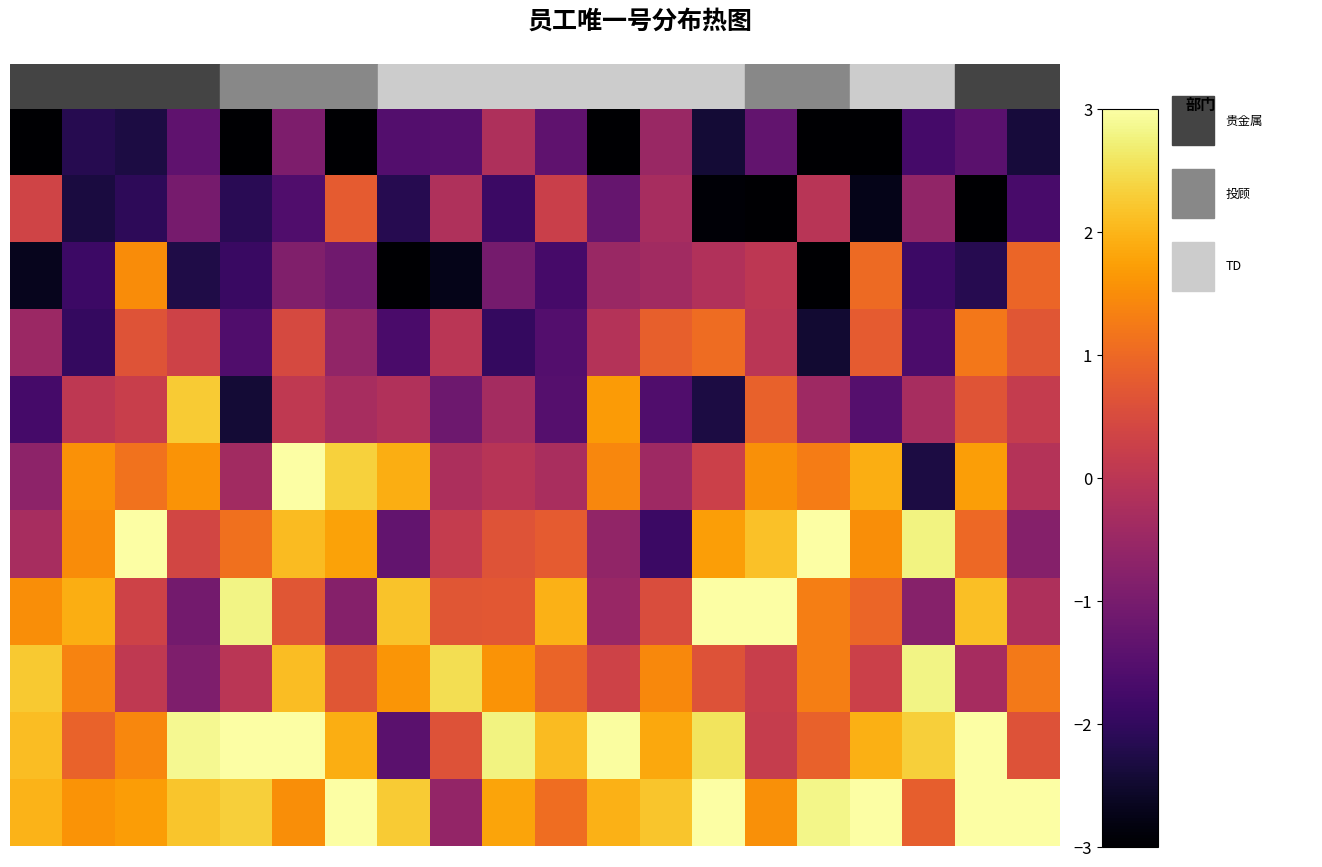

At which category is the sum across all series the highest?

5